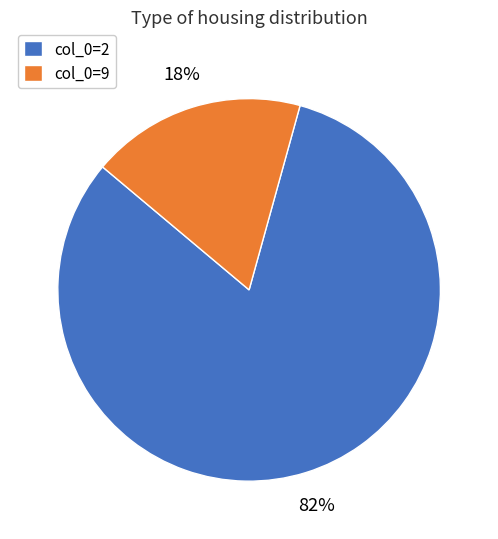

Is there any slice that represents more than half of the pie?

Yes